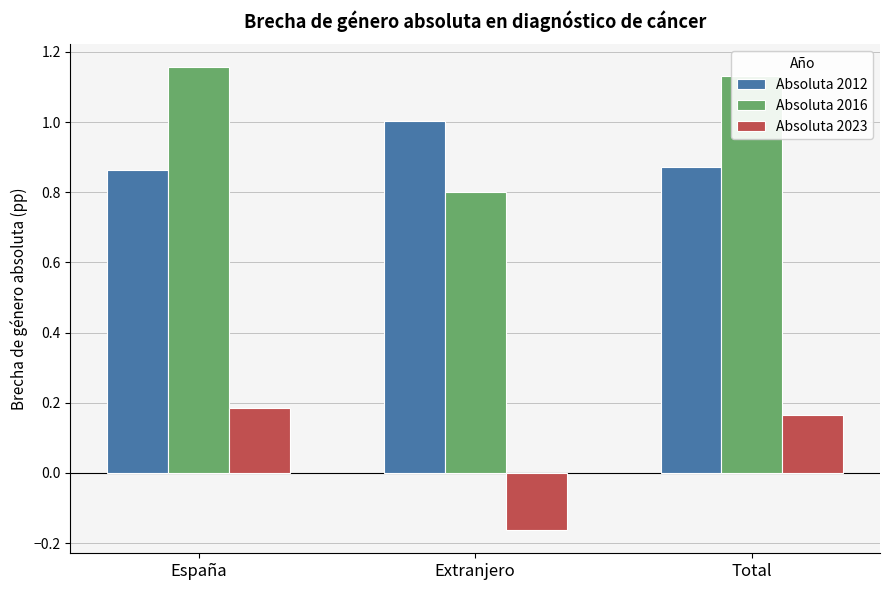

What is the spread (max minus min) of values at España?

1.0